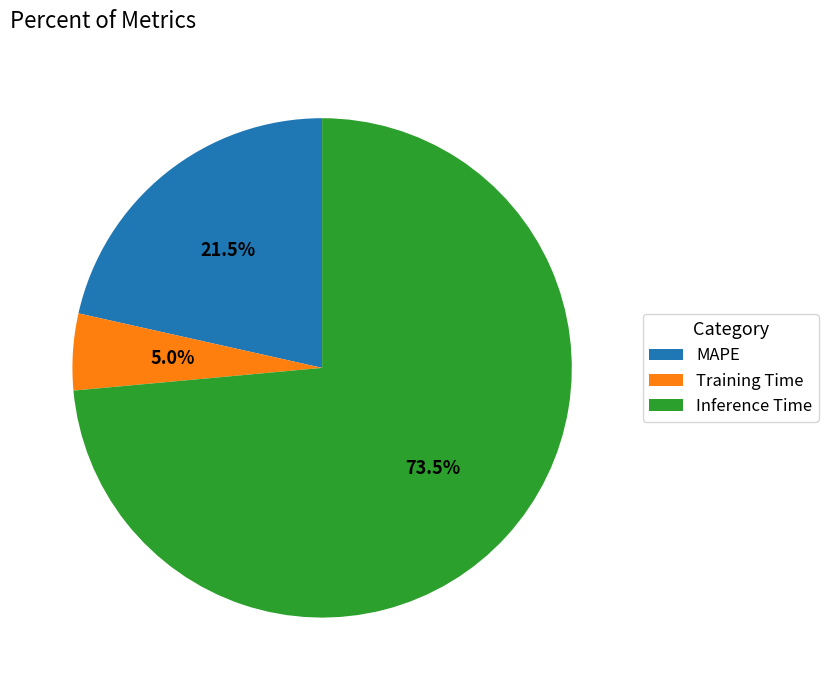

Combined, what portion of the pie is Inference Time and MAPE?

95.0%